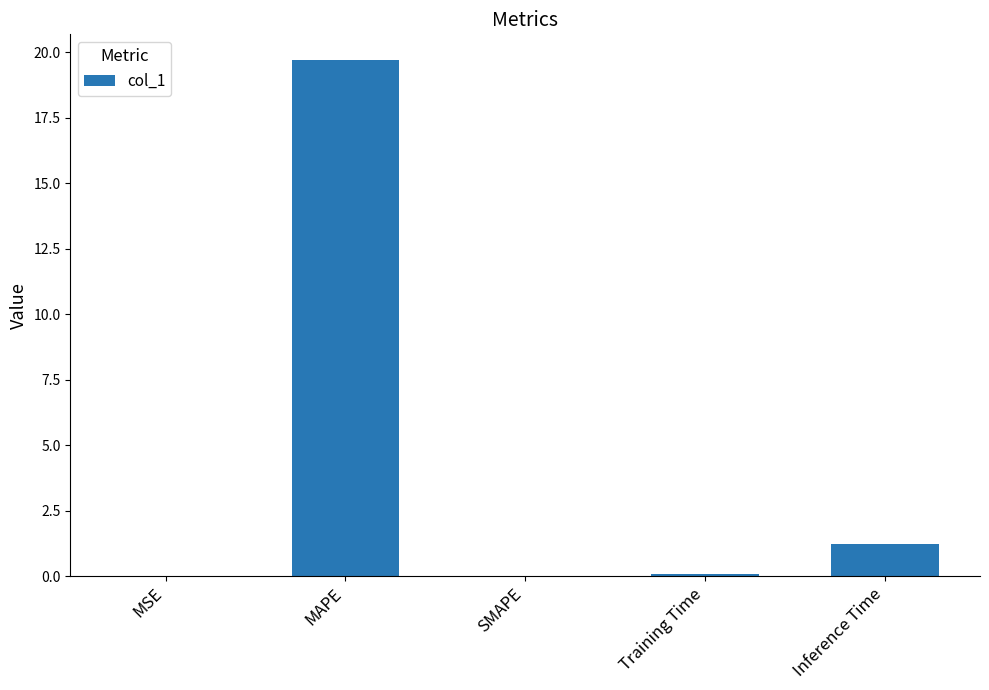

Which has a higher value, Inference Time or MSE?

Inference Time